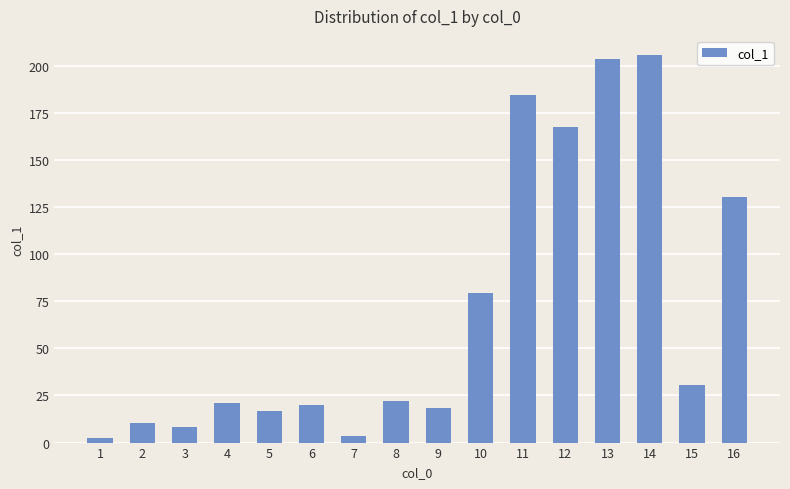

Reading left to right, extract all data points from this chart.

1=2.4	2=10.2	3=8.5	4=21.2	5=16.6	6=19.8	7=3.5	8=22.2	9=18.3	10=79.3	11=184.5	12=167.5	13=203.8	14=205.6	15=30.6	16=130.5